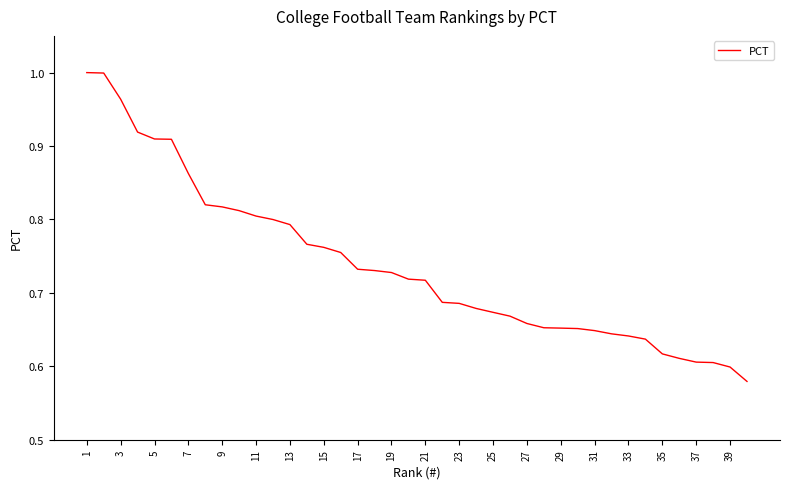

What is the difference between the maximum and minimum values?

0.4